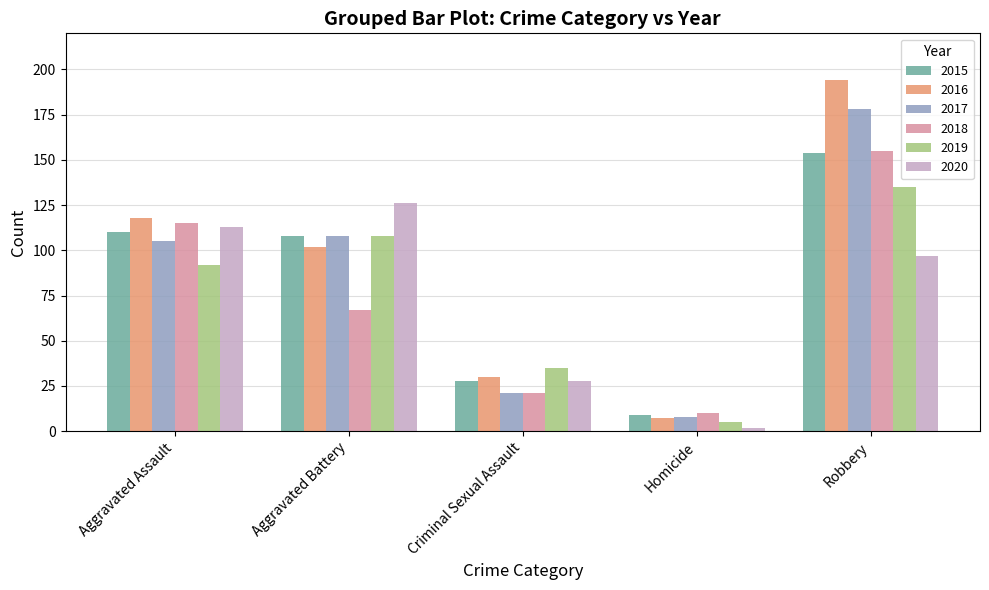

What is the approximate value of 2015 at Criminal Sexual Assault, to the nearest 10?

30